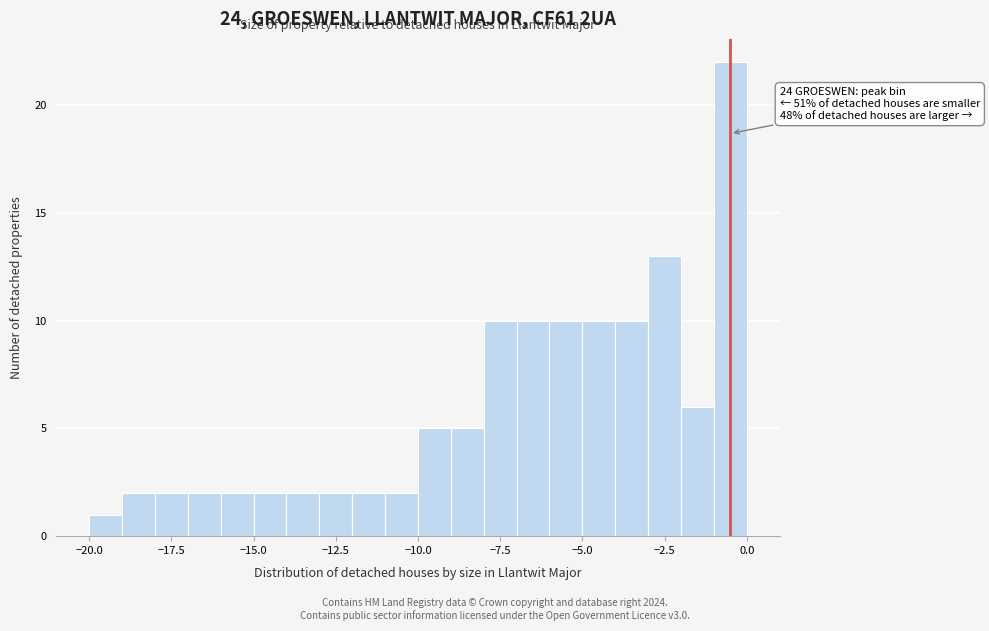

Read against the x-axis, roughly where is the centre of the tallest bar?

-0.5